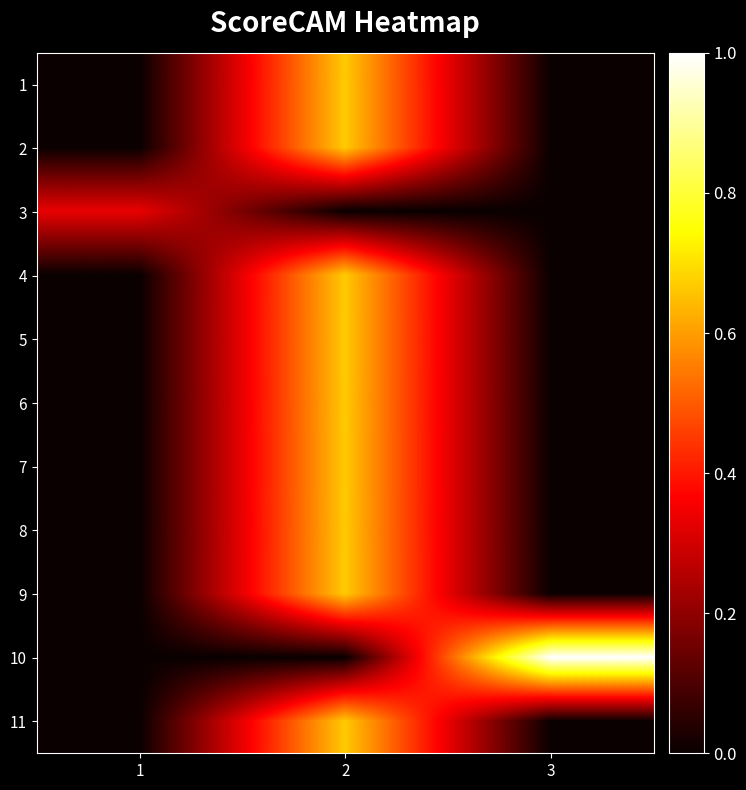

At which category does the chart reach its peak across all series?

3